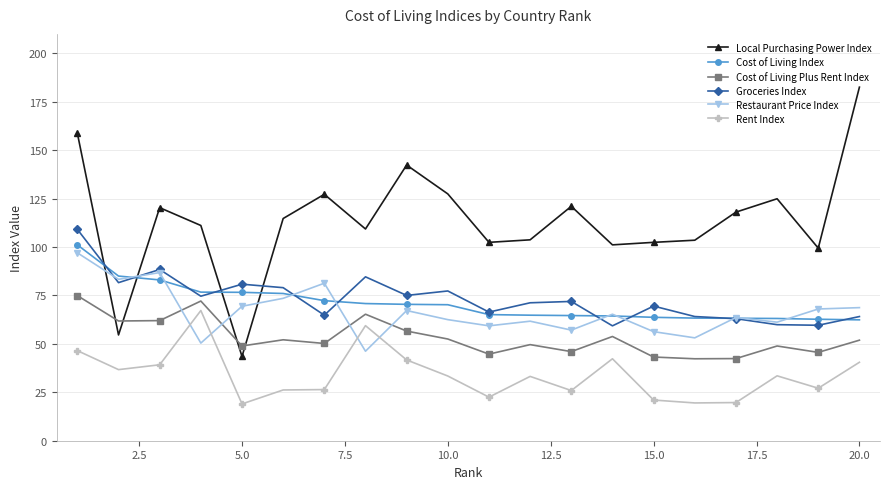

What is the smallest value displayed?

19.0